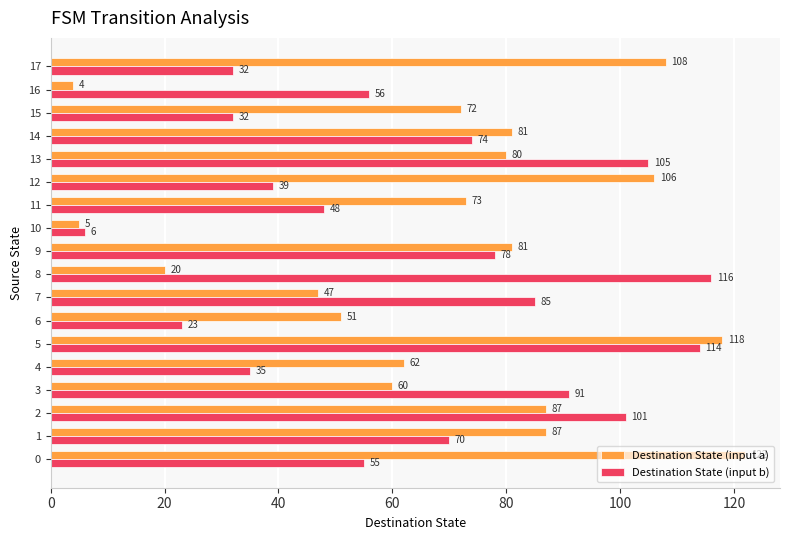

Which series has the largest total across all categories?

Destination State (input a)